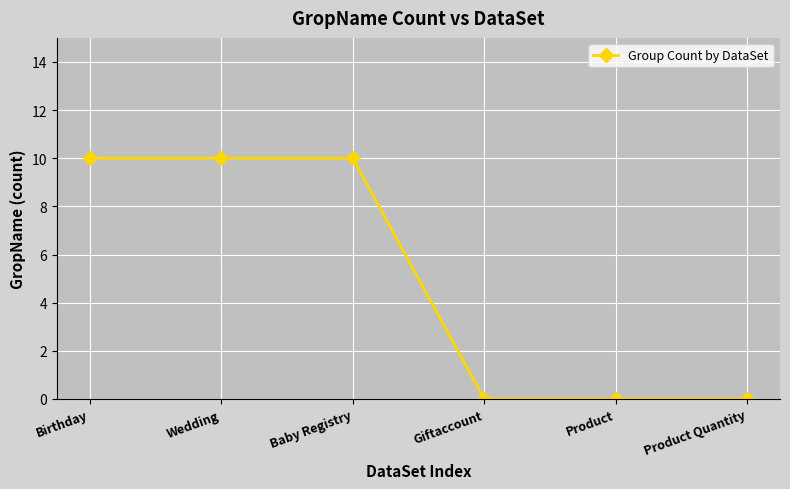

The chart shows a value of 0 at Product Quantity. True or false?

True